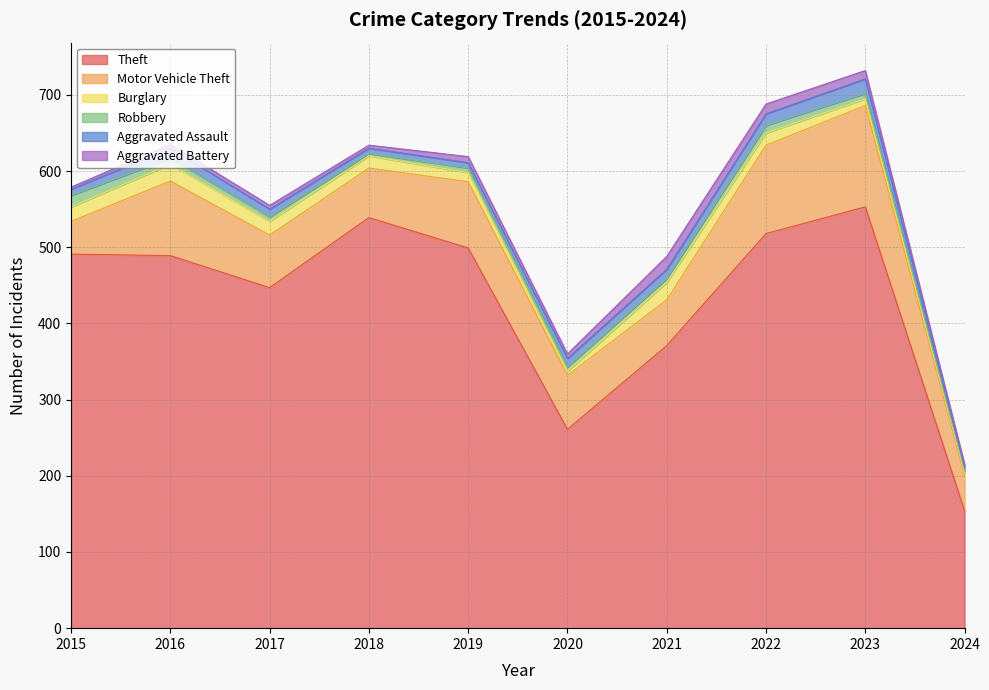

Rank the series by their maximum value, from lowest to highest.

Robbery, Aggravated Battery, Aggravated Assault, Burglary, Motor Vehicle Theft, Theft